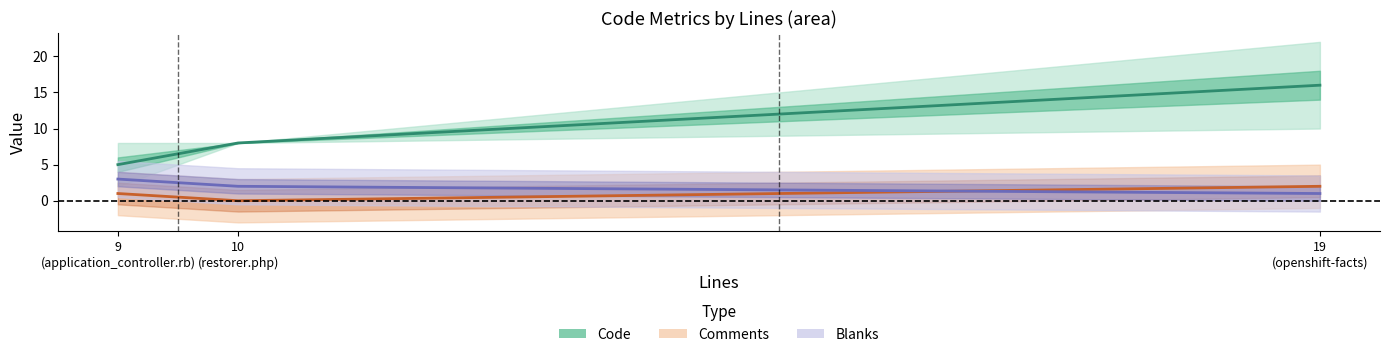

Between 19
(openshift-facts) and 9
(application_controller.rb), which is larger?

19
(openshift-facts)